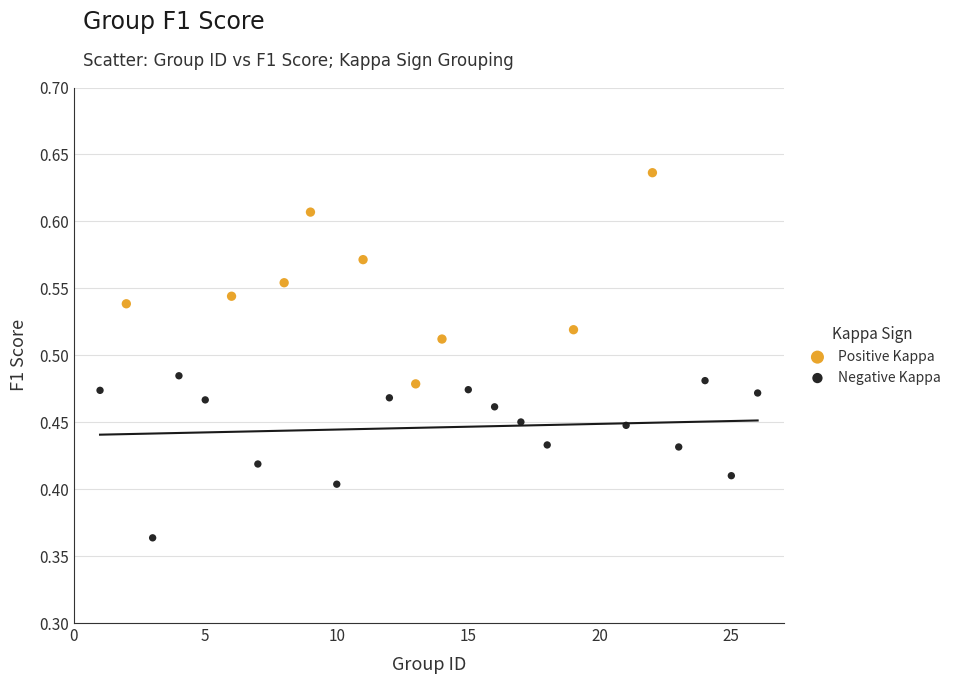

Which series reaches the maximum Y coordinate?

Positive Kappa